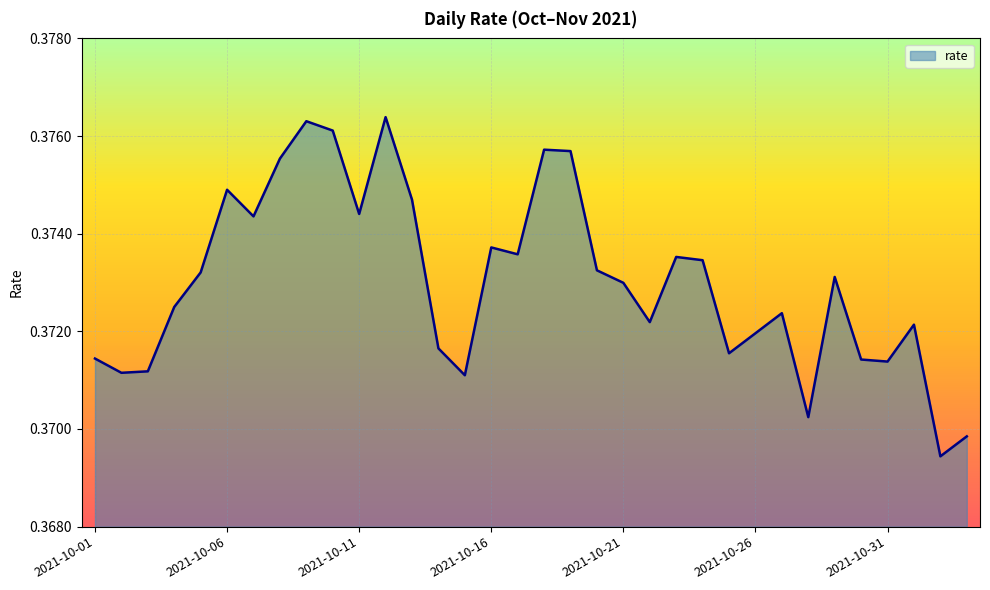

Reading left to right, transcribe all the data shown in this chart.

0.4	0.4	0.4	0.4	0.4	0.4	0.4	0.4	0.4	0.4	0.4	0.4	0.4	0.4	0.4	0.4	0.4	0.4	0.4	0.4	0.4	0.4	0.4	0.4	0.4	0.4	0.4	0.4	0.4	0.4	0.4	0.4	0.4	0.4